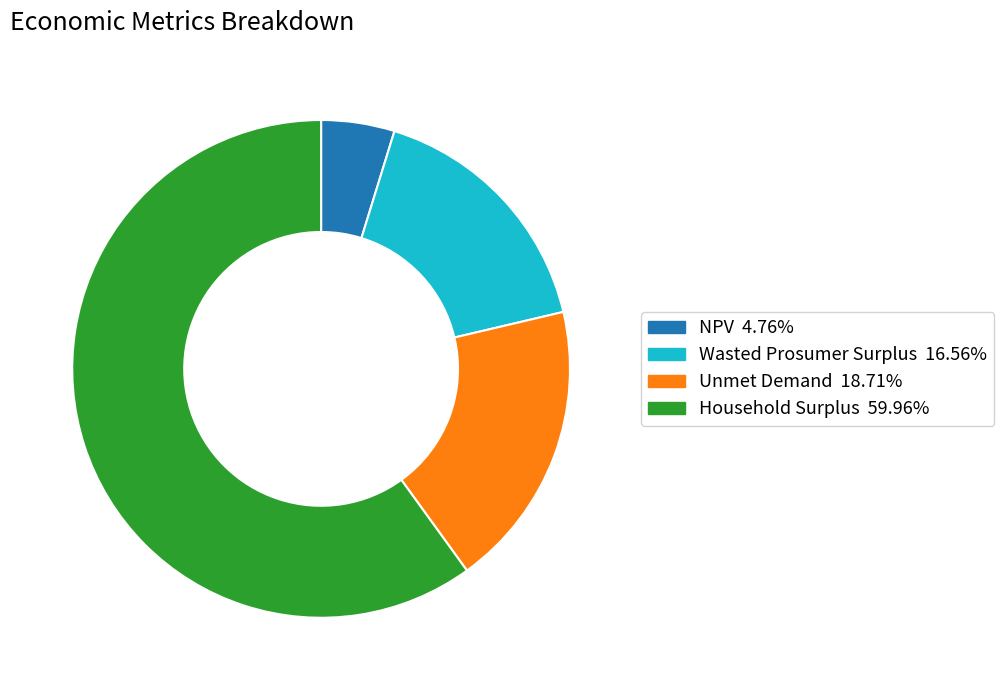

Count the number of slices in the pie.

4